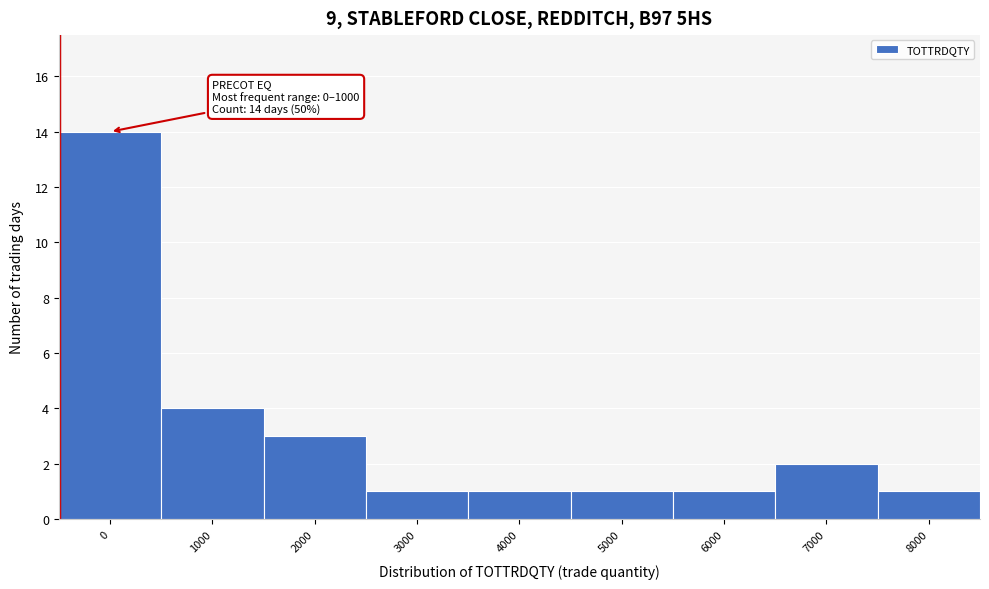

Reading left to right, what are all the values shown in this chart?

14	4	3	1	1	1	1	2	1